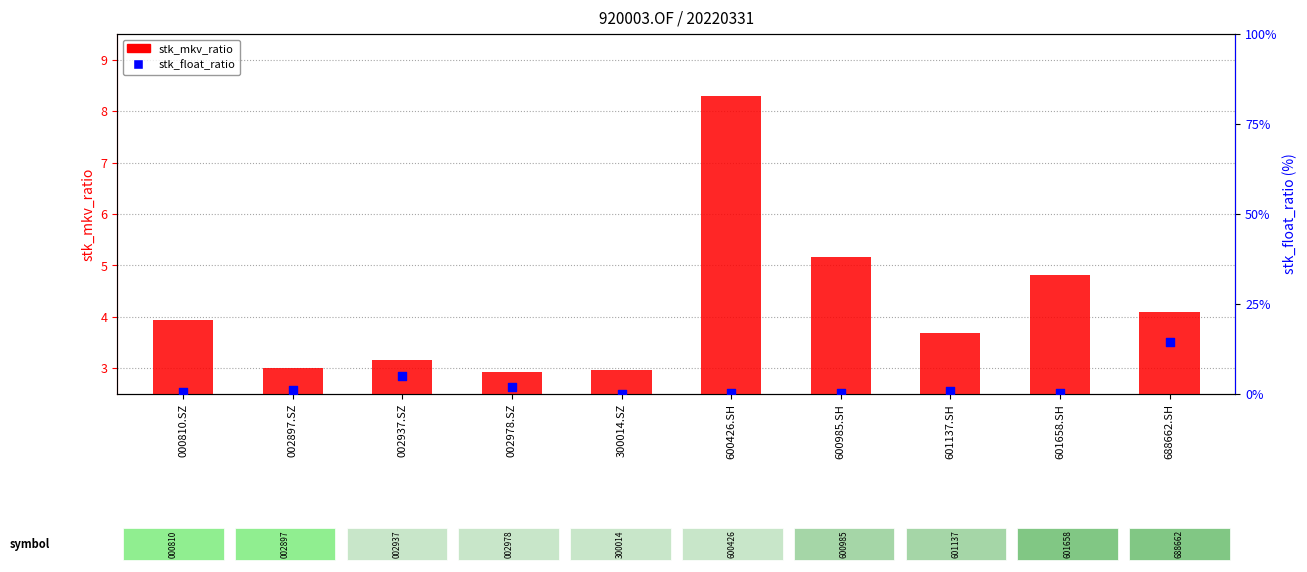

Is the value of stk_float_ratio at 002937.SZ greater than the value of stk_mkv_ratio at 002978.SZ?

Yes